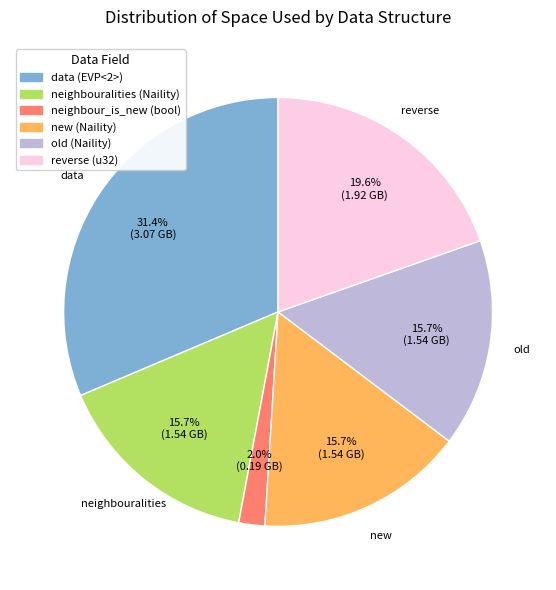

Do old (Naility) and new (Naility) together represent more than half of the pie?

No